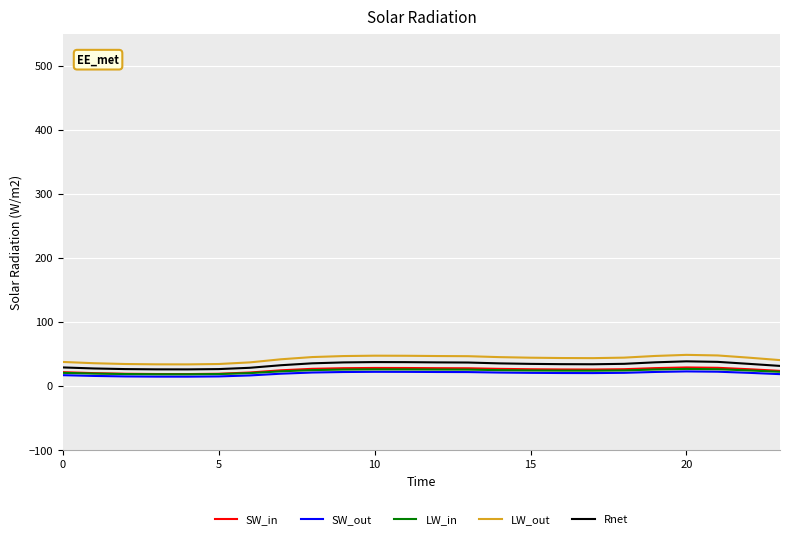

True or false: SW_out and LW_out cross at least once.

False